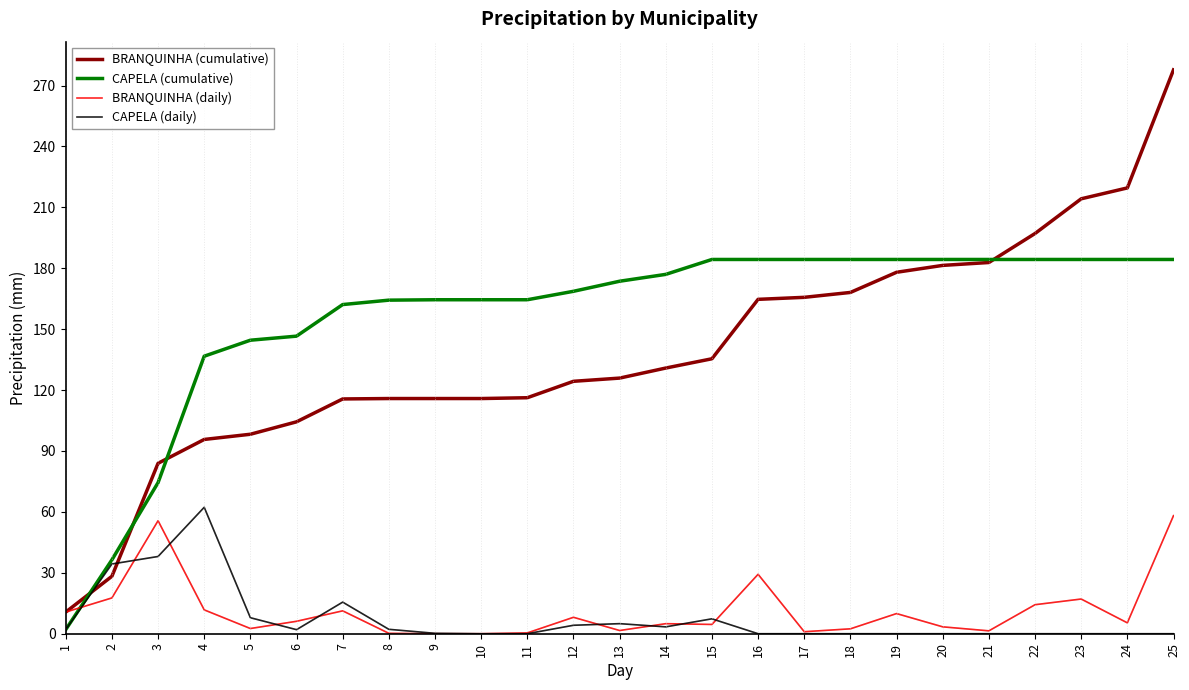

Rank the series at 4 from lowest to highest value.

BRANQUINHA (daily), CAPELA (daily), BRANQUINHA (cumulative), CAPELA (cumulative)